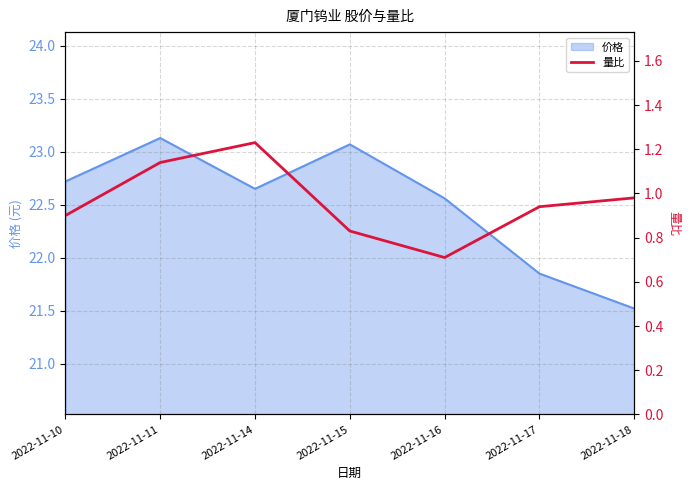

What is the smallest value displayed?

0.7